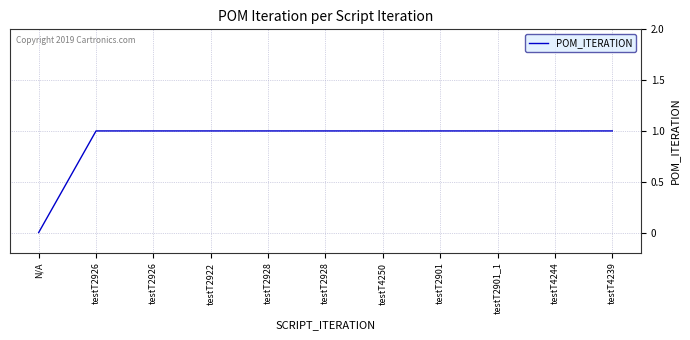

Reading left to right, what are all the values shown in this chart?

0	1	1	1	1	1	1	1	1	1	1